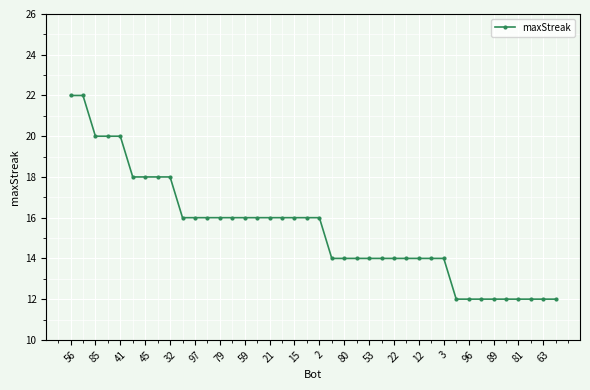

What is the minimum value shown in the chart?

12